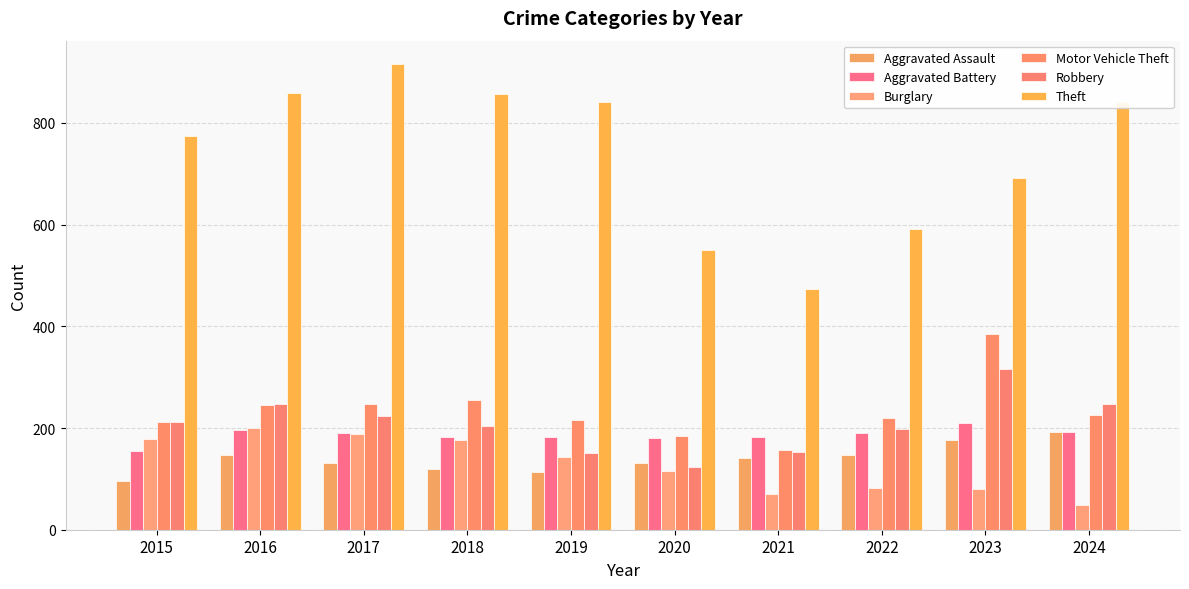

Reading right to left, extract all data points from this chart.

Aggravated Assault: 192	177	146	142	131	113	119	131	146	95
Aggravated Battery: 192	209	190	182	180	182	183	191	196	154
Burglary: 48	81	82	71	115	143	176	189	201	178
Motor Vehicle Theft: 225	384	219	156	184	216	256	247	245	211
Robbery: 248	316	198	153	124	150	204	224	247	212
Theft: 841	691	592	474	550	841	856	916	858	774